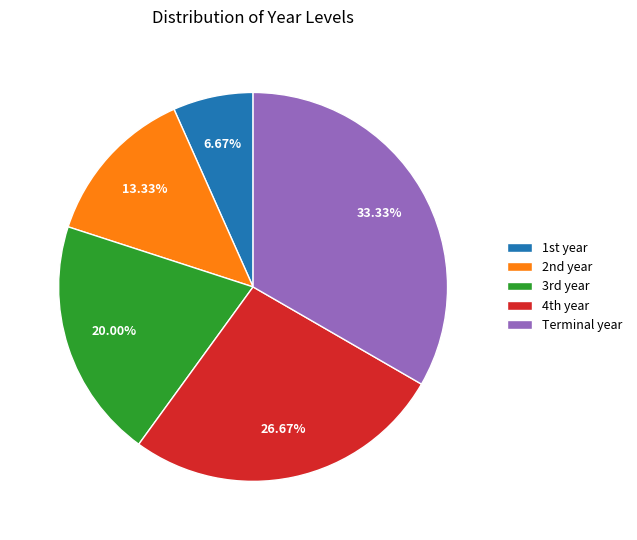

Which slice is the largest?

Terminal year